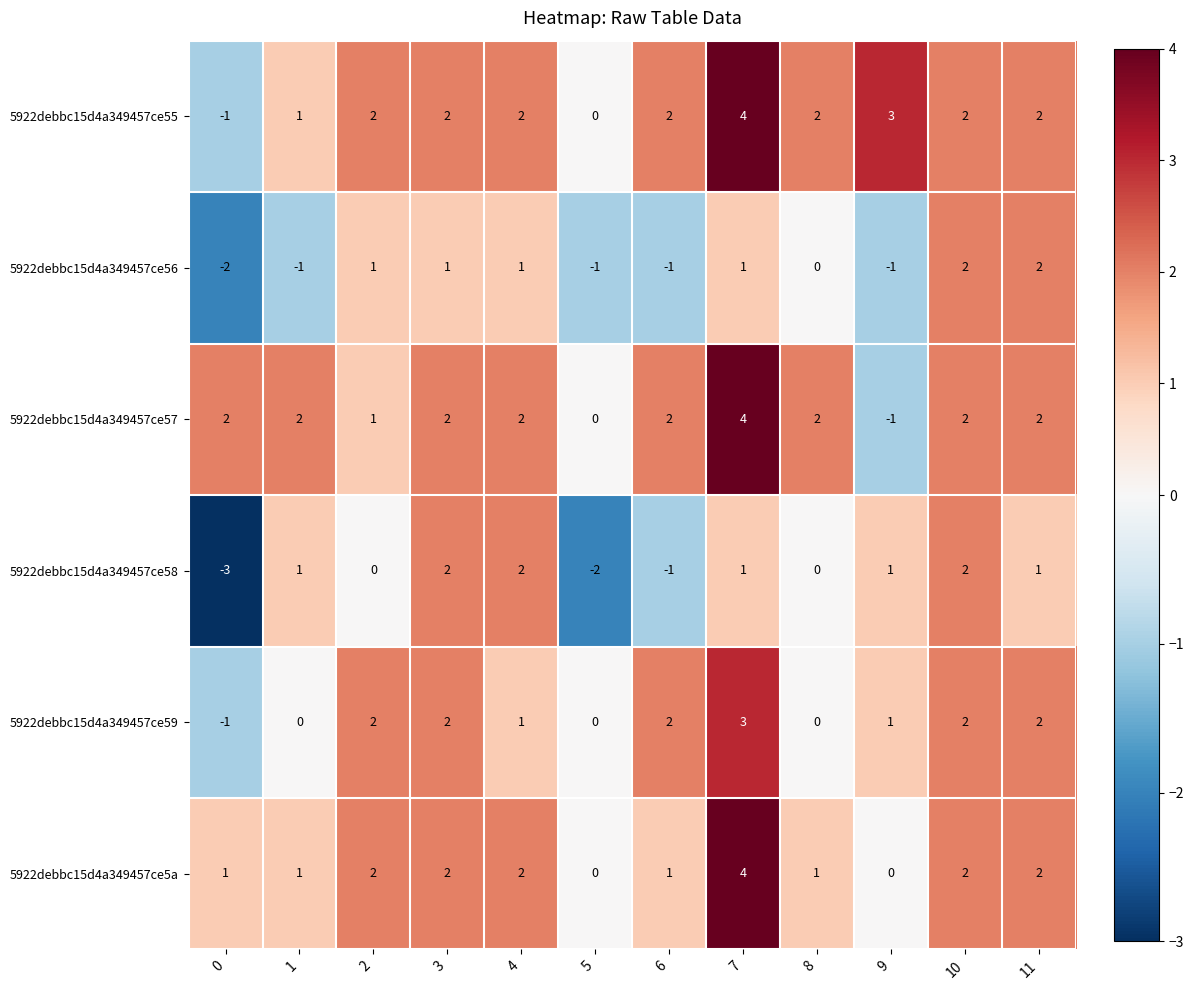

At which category is the sum across all series the highest?

7